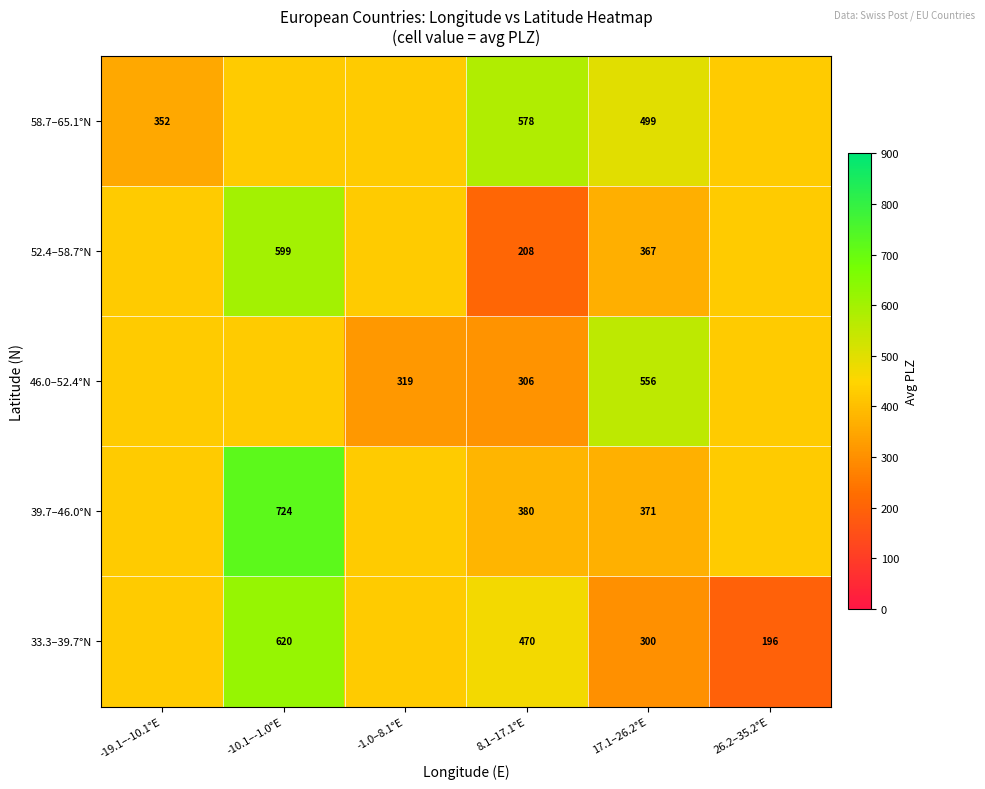

Is the value of 58.7–65.1°N at -19.1–-10.1°E greater than the value of 52.4–58.7°N at 8.1–17.1°E?

Yes